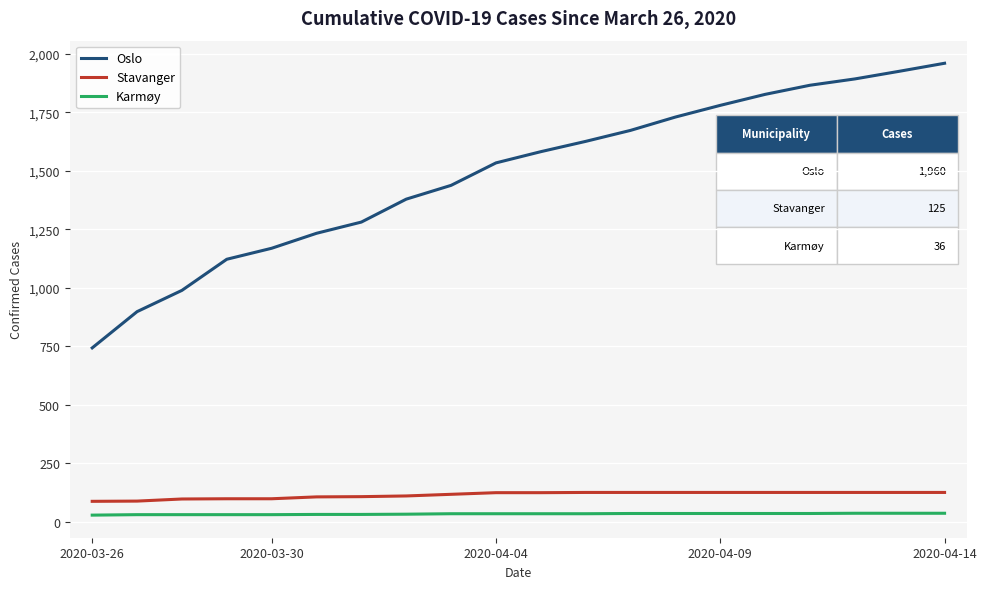

What is the difference between the maximum and minimum values in the Oslo series?

1217